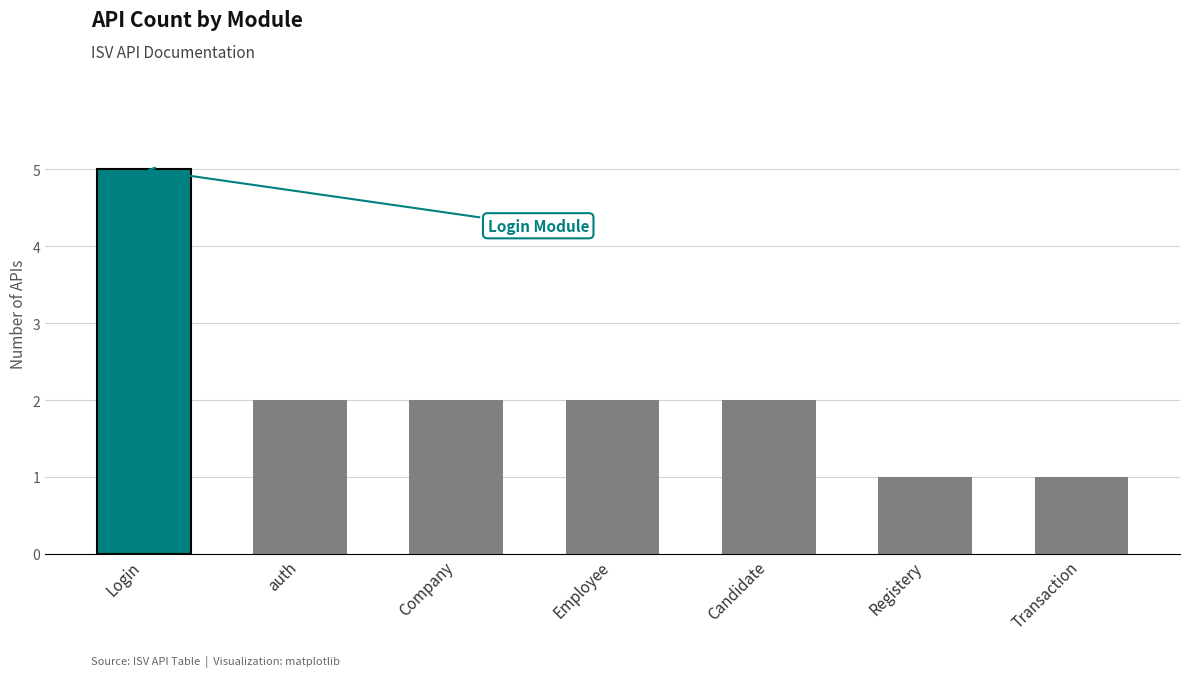

The value at http://localhost:3000/api/ (Login) is 5. True or false?

False